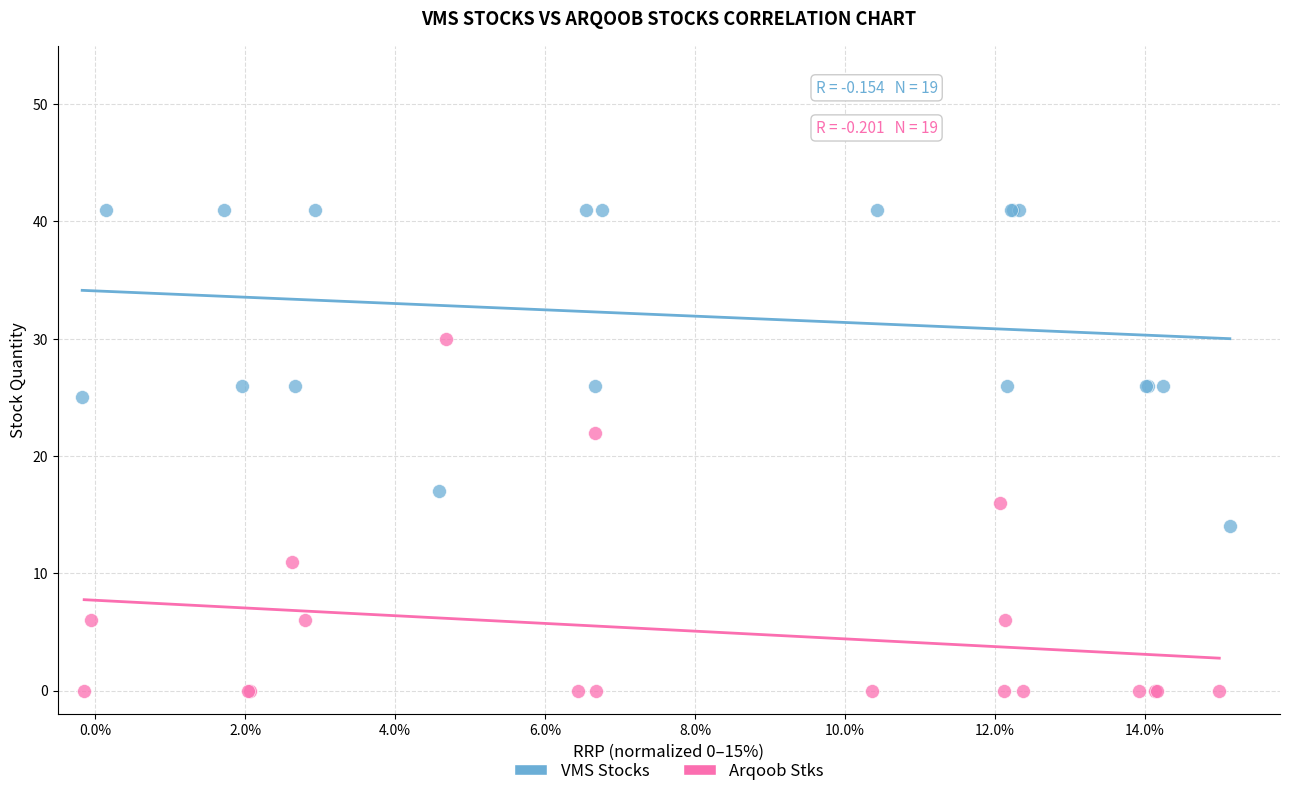

Which series contains the highest Y value?

VMS Stocks